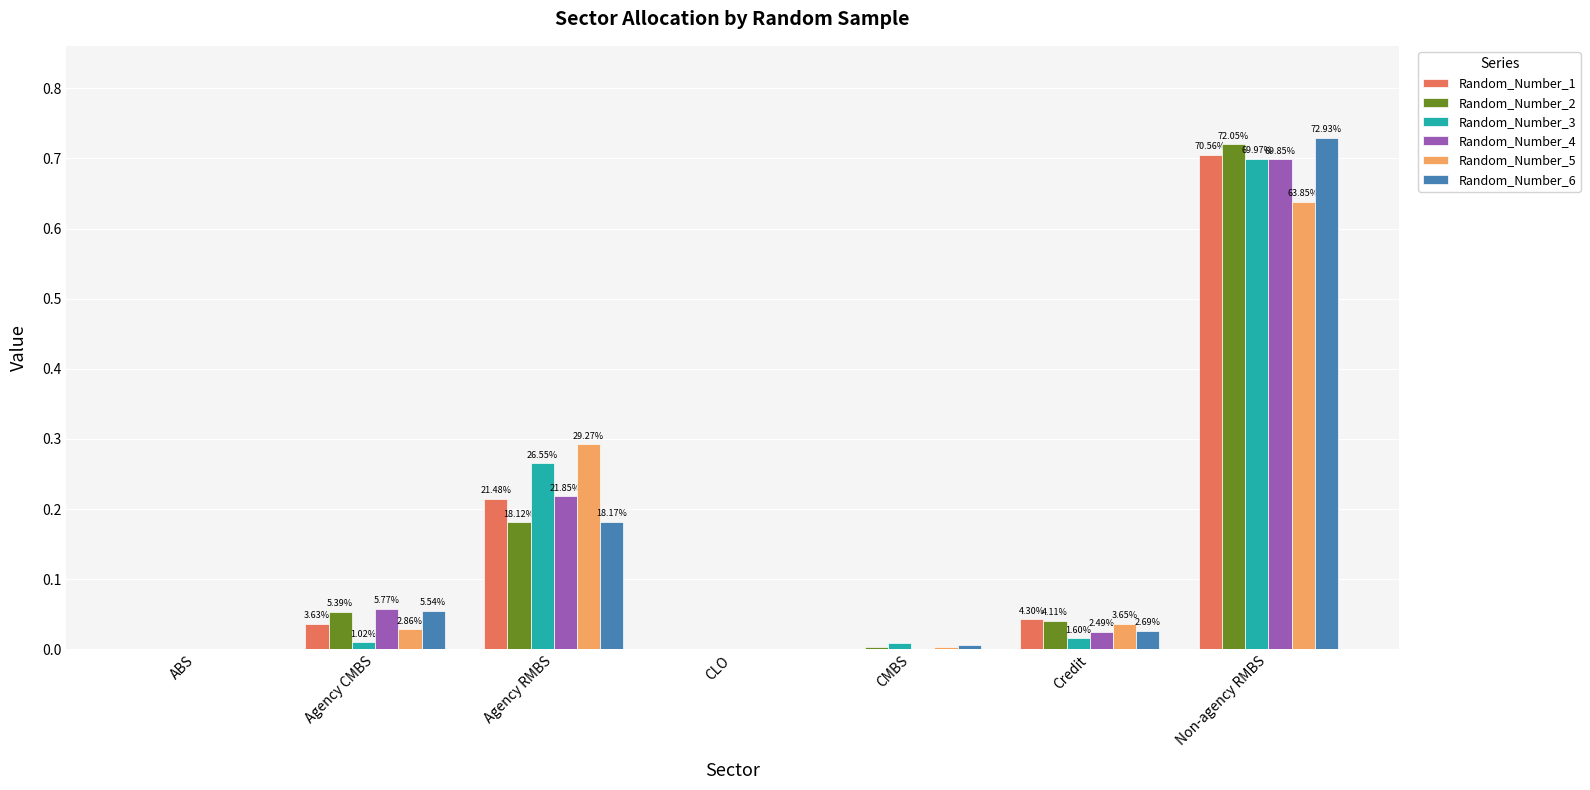

Which series has the largest range (max minus min)?

Random_Number_6